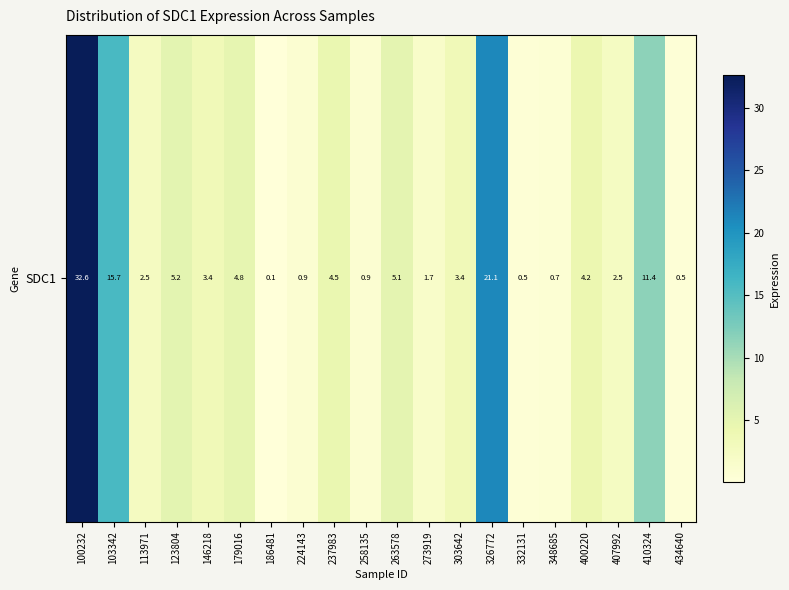

Reading right to left, extract all data points from this chart.

0.5	11.4	2.5	4.2	0.7	0.5	21.1	3.4	1.7	5.1	0.9	4.5	0.9	0.1	4.8	3.4	5.2	2.5	15.7	32.6